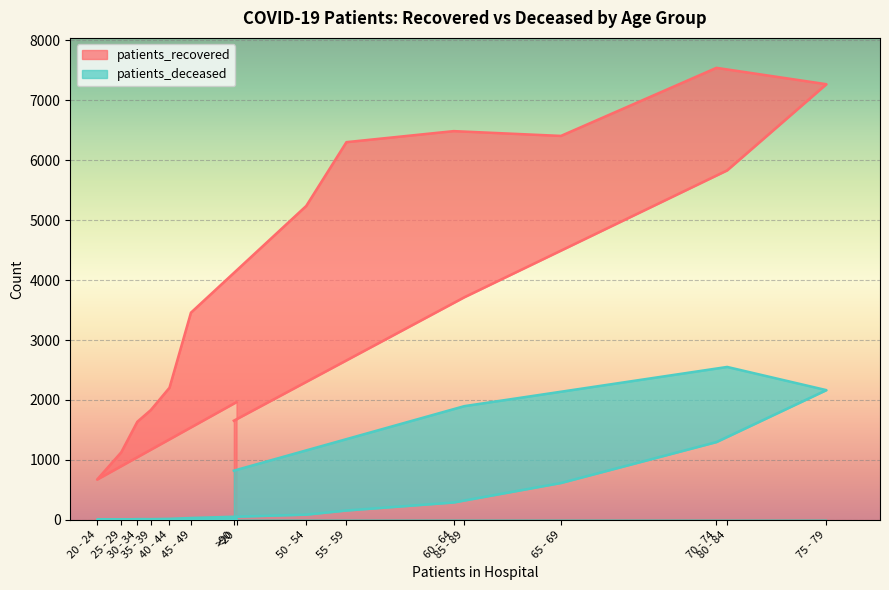

What is the lowest value of the patients_deceased series?

2